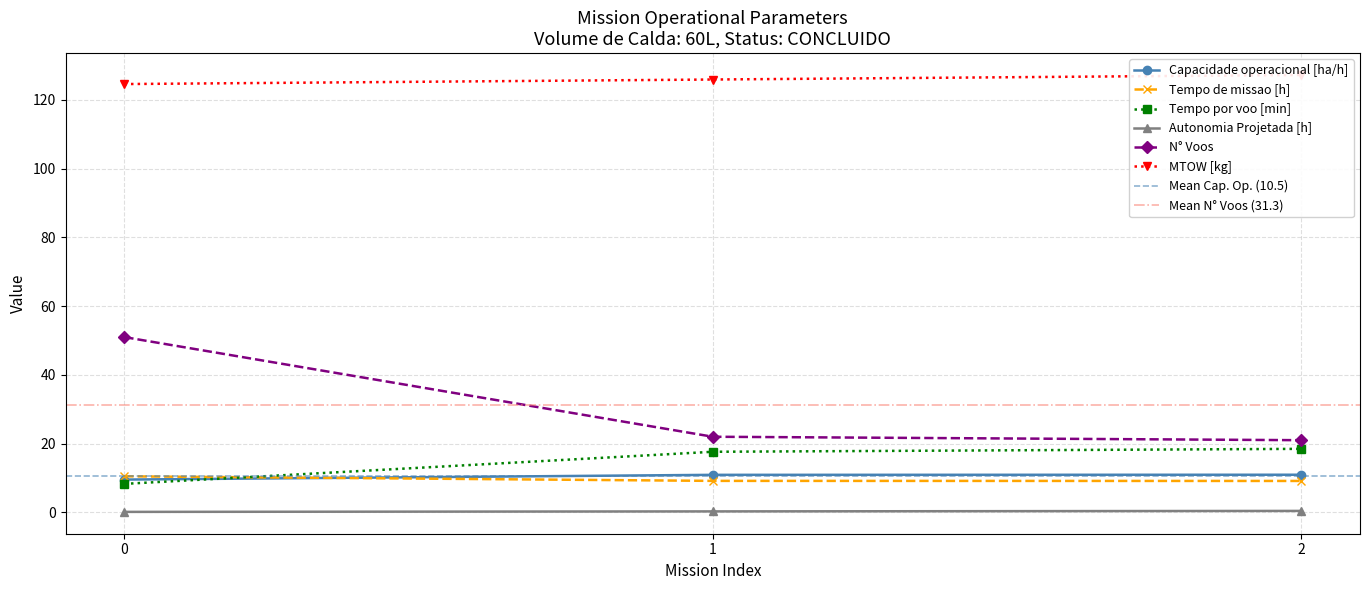

Rank the series at 2 from highest to lowest value.

MTOW [kg], N° Voos, Tempo por voo [min], Capacidade operacional [ha/h], Tempo de missao [h], Autonomia Projetada [h]